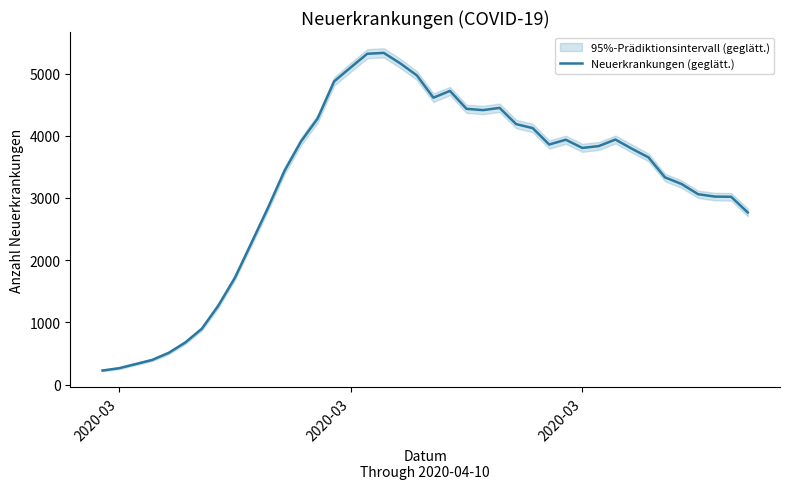

Which category has the lowest value across all series?

2020-03